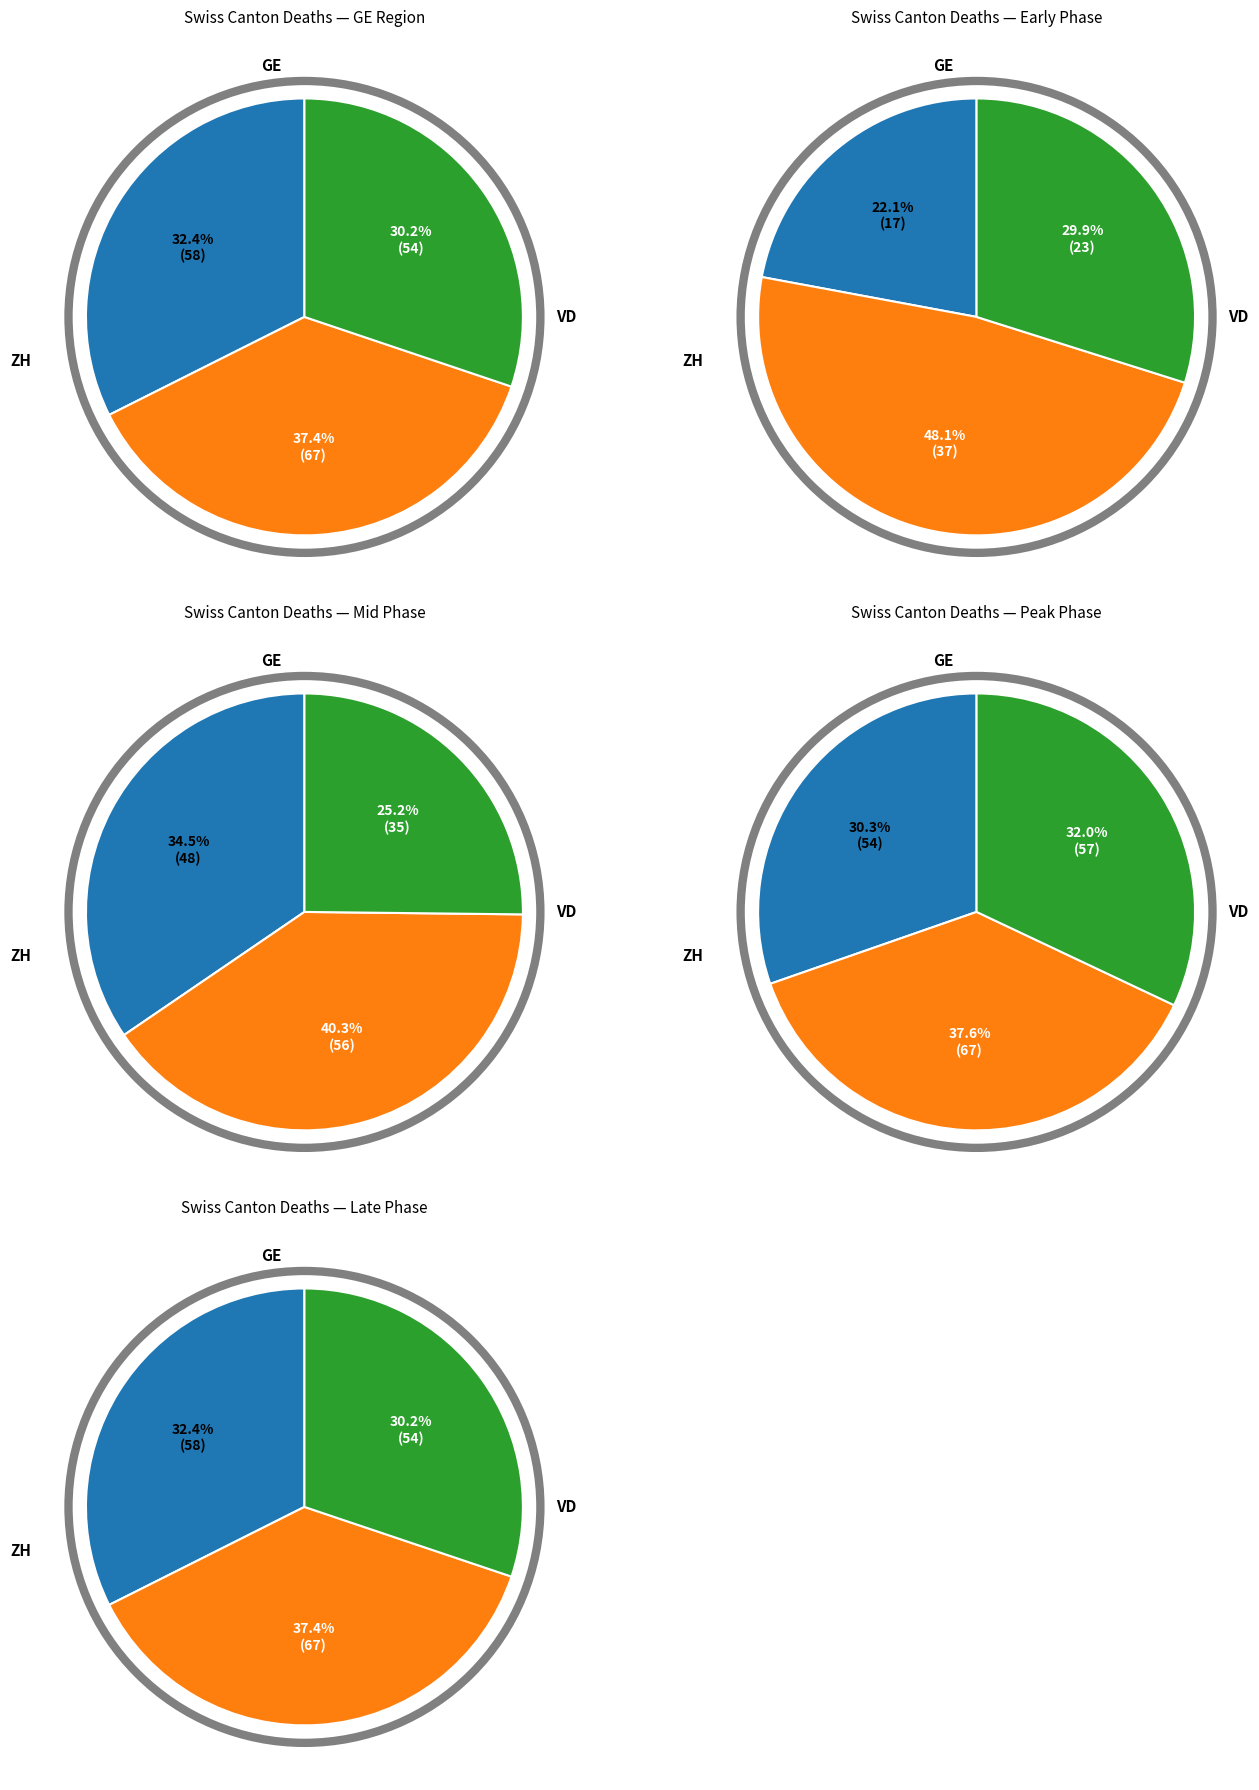

Do 11 and 21 together represent more than half of the pie?

No